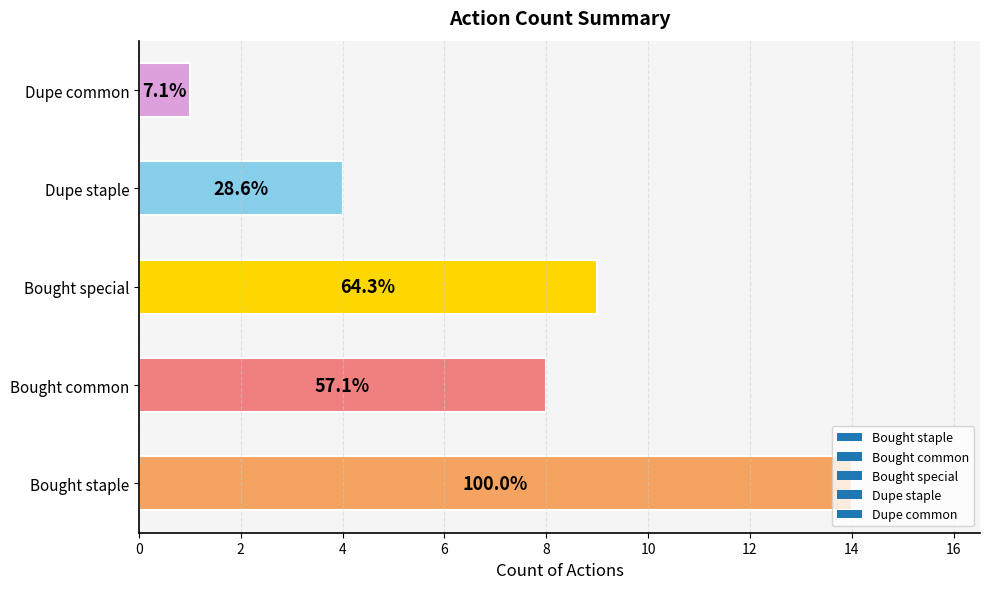

How many bars are there in total?

5